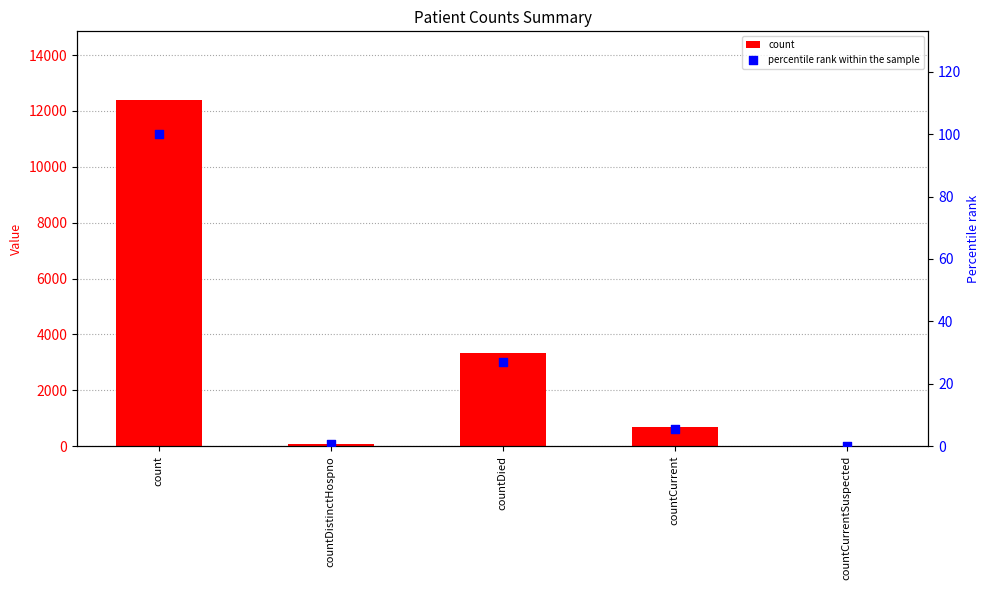

What is the total value across all series at countDied?

3376.1